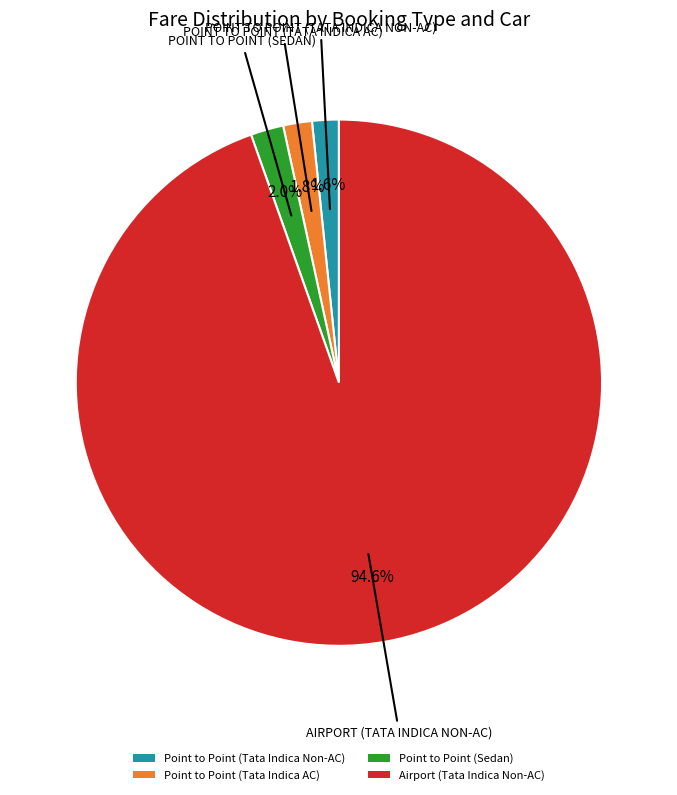

What is the ratio of the value at Point to Point (Tata Indica AC) to the value at Point to Point (Tata Indica Non-AC)?

1.1